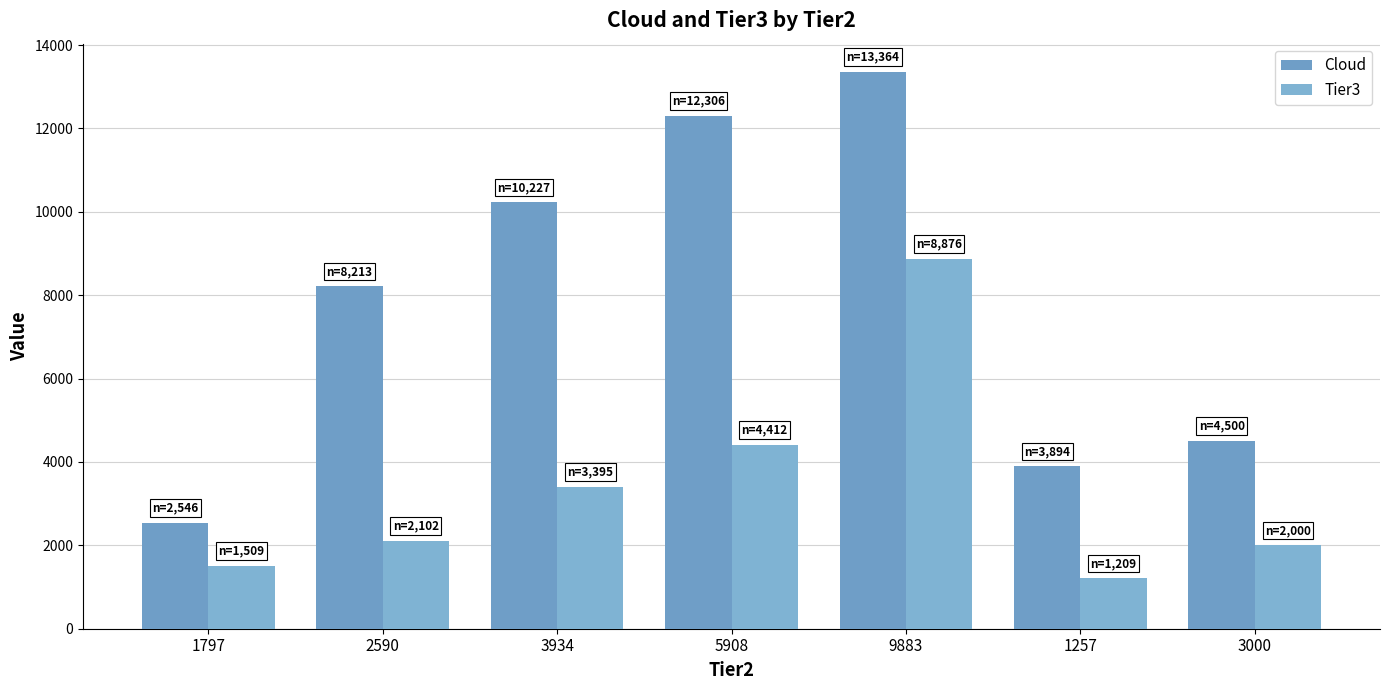

What value does the Tier3 series have at 2590?

2102.0